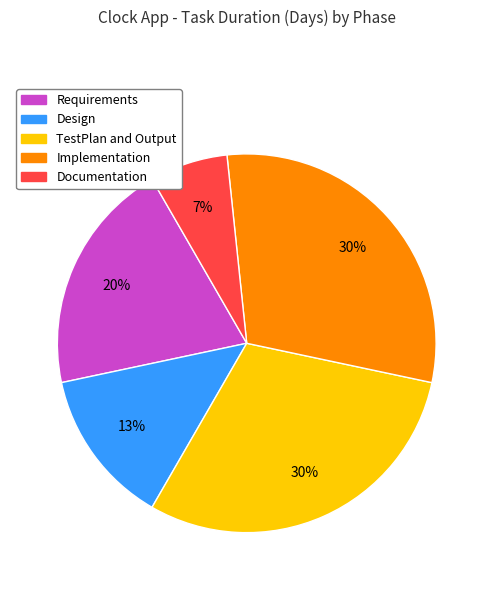

Is there any slice that represents more than half of the pie?

No